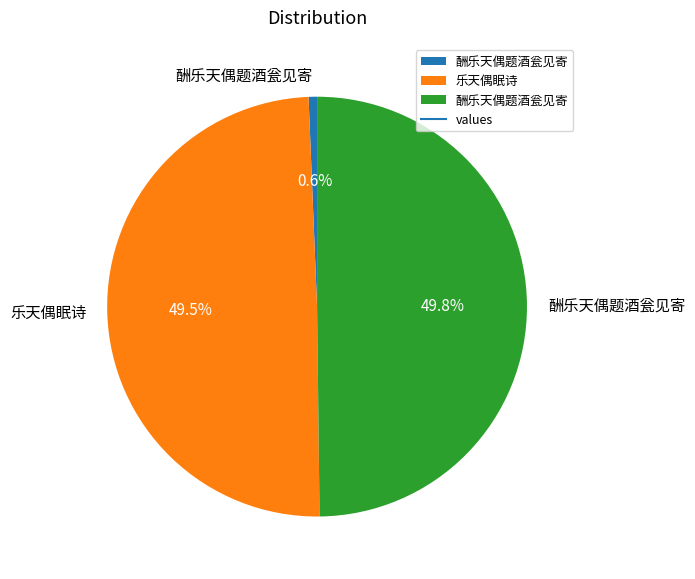

Which slice is the largest?

酬乐天偶题酒瓮见寄